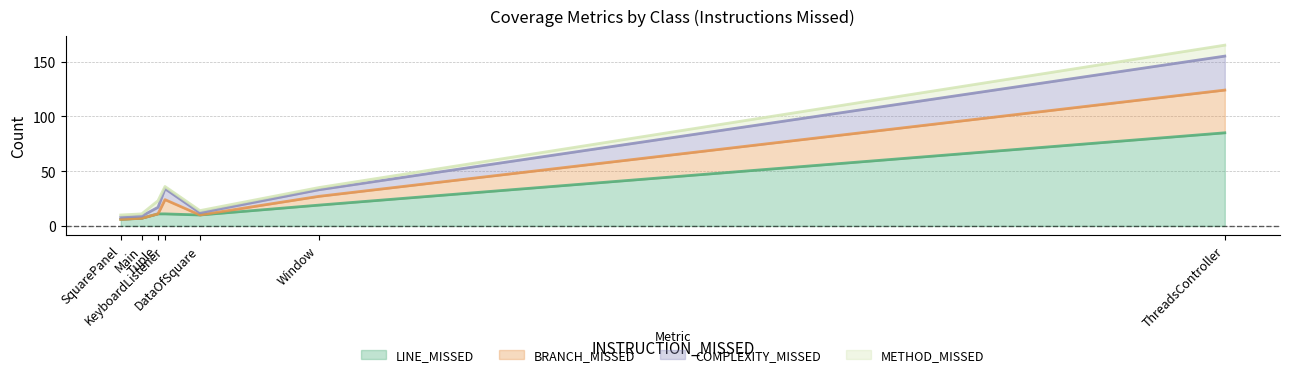

At which category does the chart reach its peak across all series?

ThreadsController